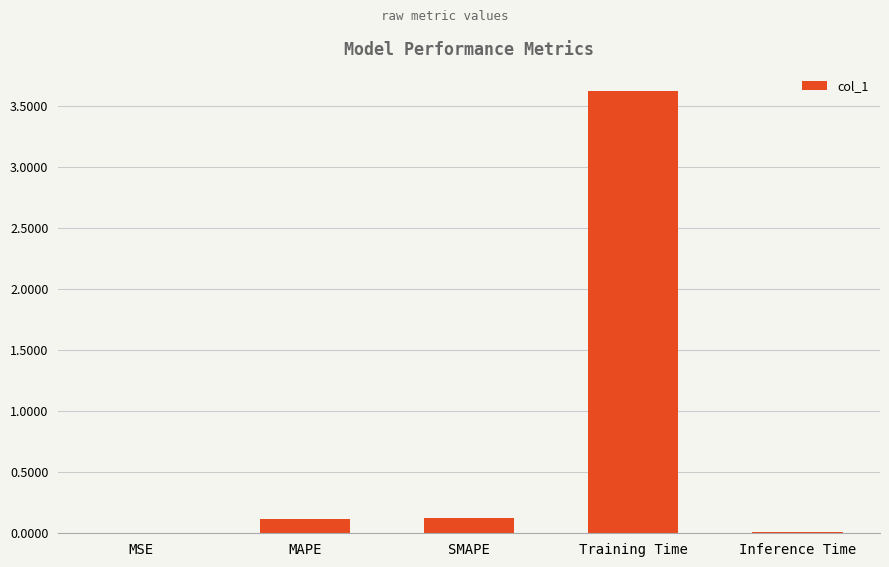

What is the greatest value displayed?

3.6